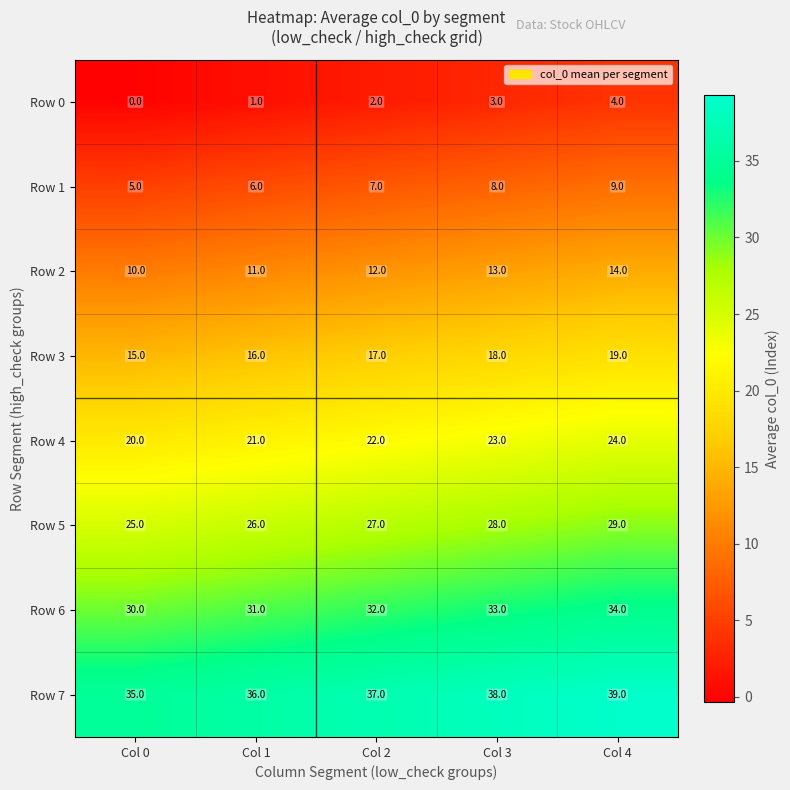

List the series in order of their peak value, lowest first.

Row 0, Row 1, Row 2, Row 3, Row 4, Row 5, Row 6, Row 7